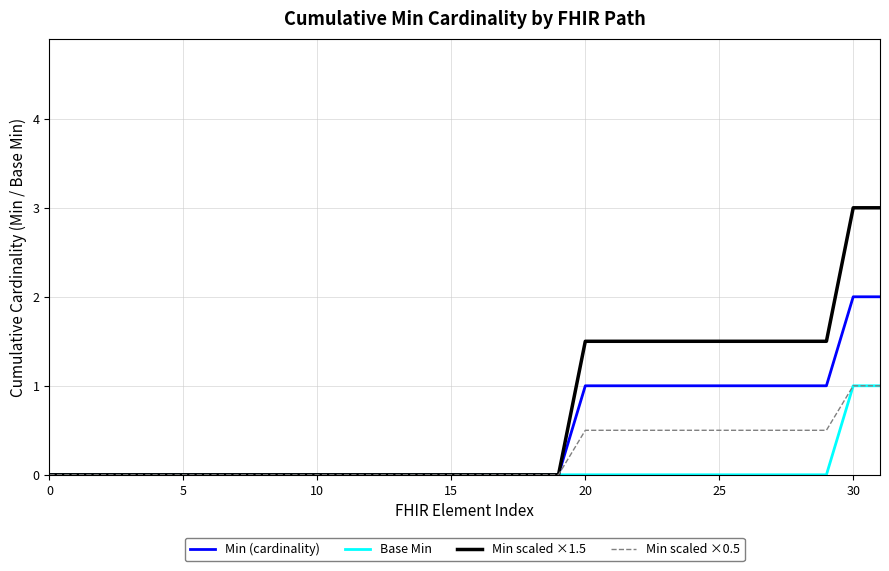

What is the average value of the Min scaled ×0.5 series?

0.2